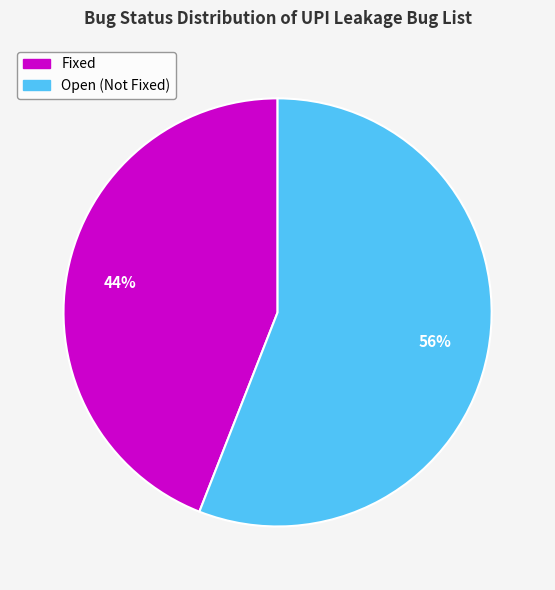

Count the number of slices in the pie.

2